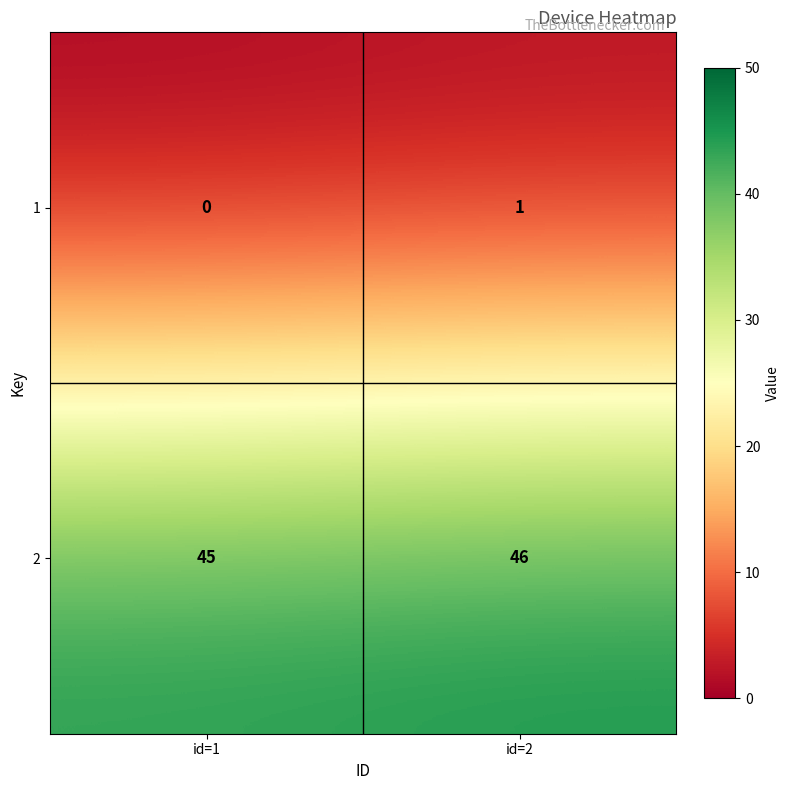

The value of 1 at id=1 is 0. True or false?

True